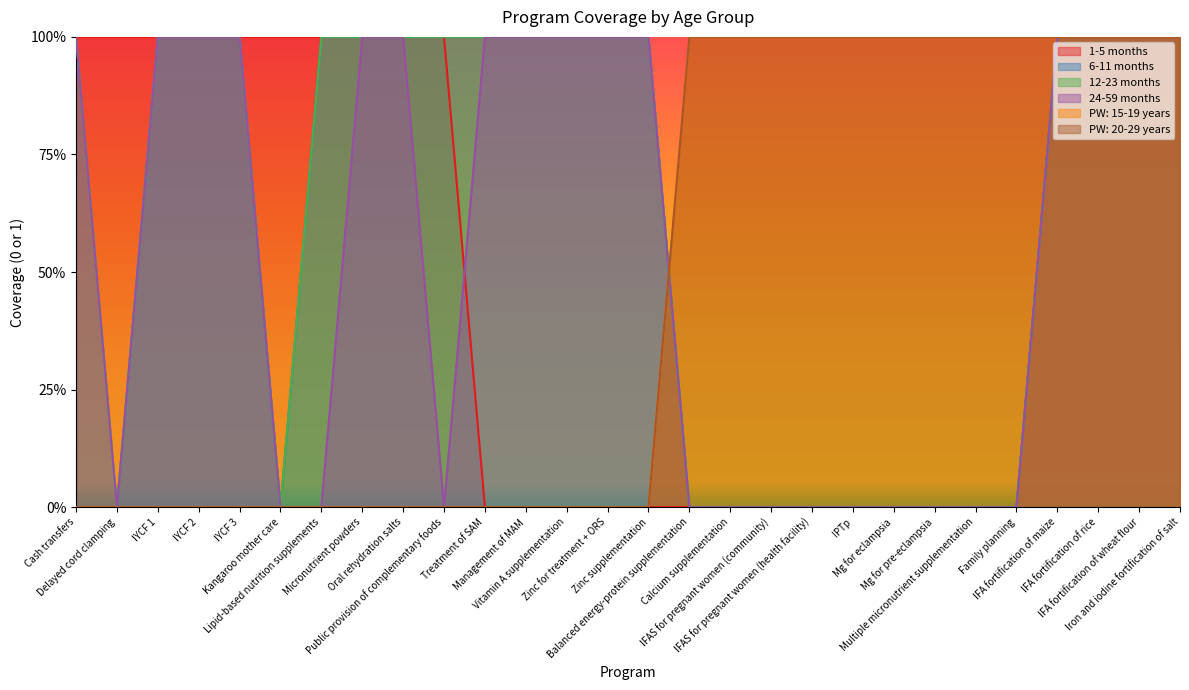

Does the chart have visible grid lines?

No